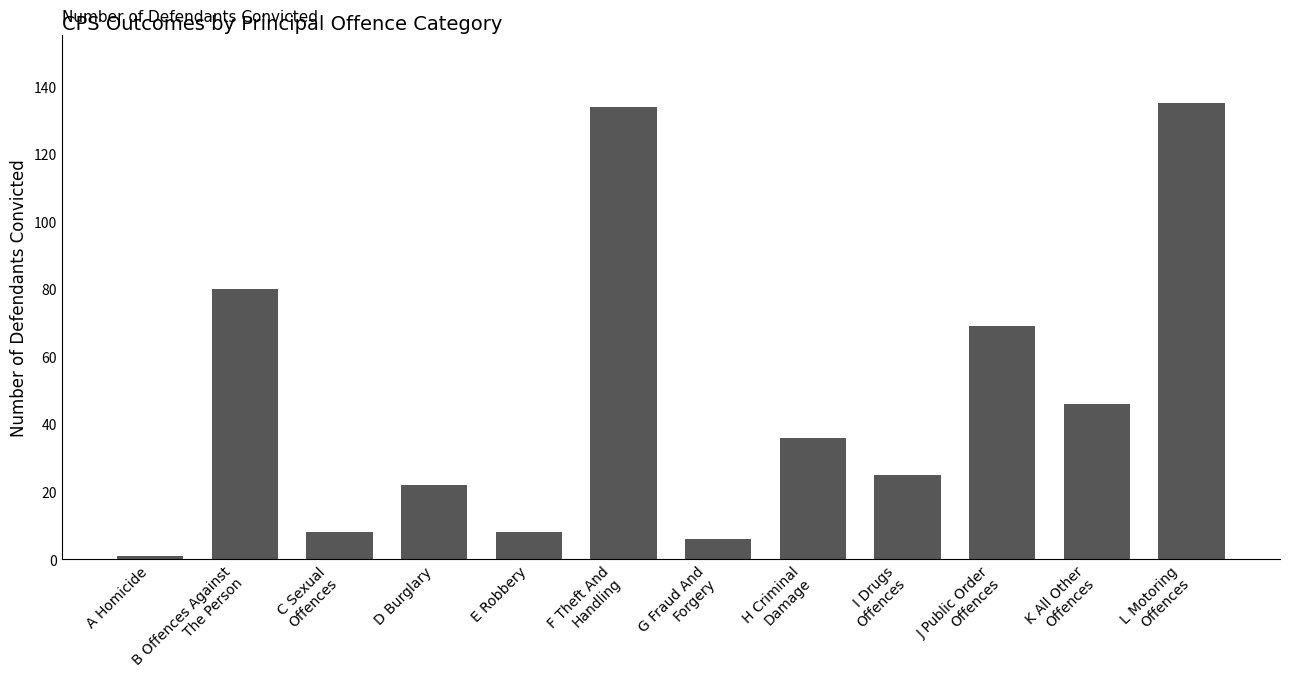

Reading left to right, transcribe all the data shown in this chart.

A Homicide=1	B Offences Against
The Person=80	C Sexual
Offences=8	D Burglary=22	E Robbery=8	F Theft And
Handling=134	G Fraud And
Forgery=6	H Criminal
Damage=36	I Drugs
Offences=25	J Public Order
Offences=69	K All Other
Offences=46	L Motoring
Offences=135